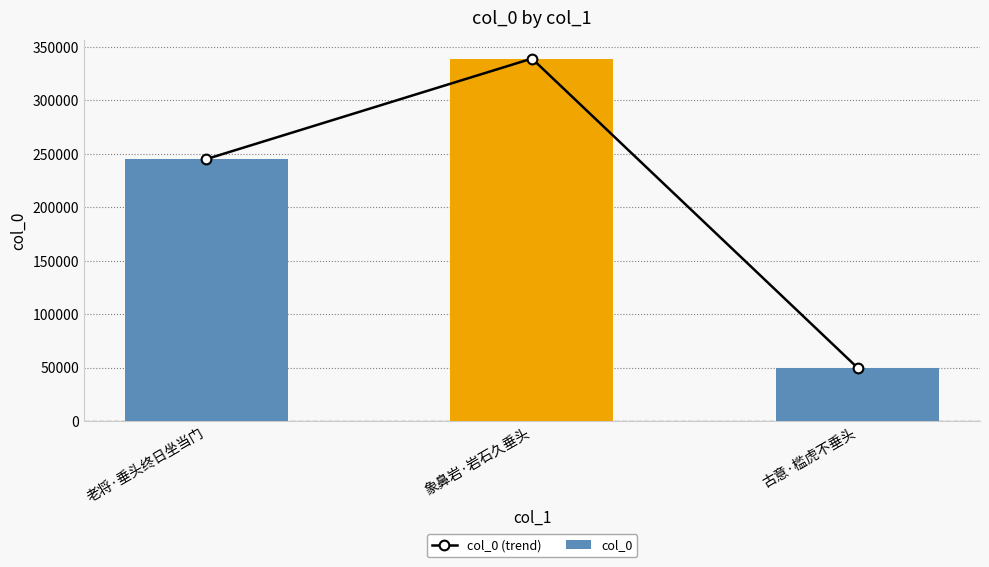

Is it true that col_0 equals 245028 at 老将·垂头终日坐当门?

True